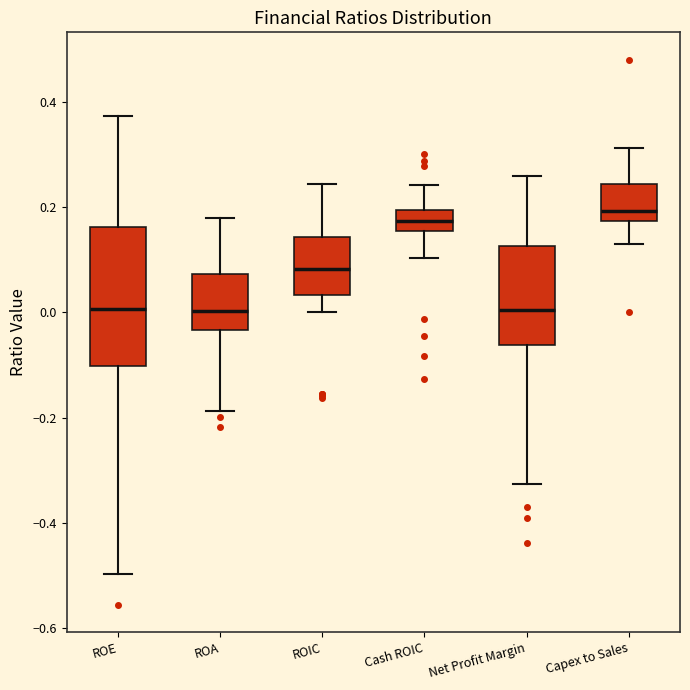

Which box is the tallest, from its lower edge to its upper edge?

ROE